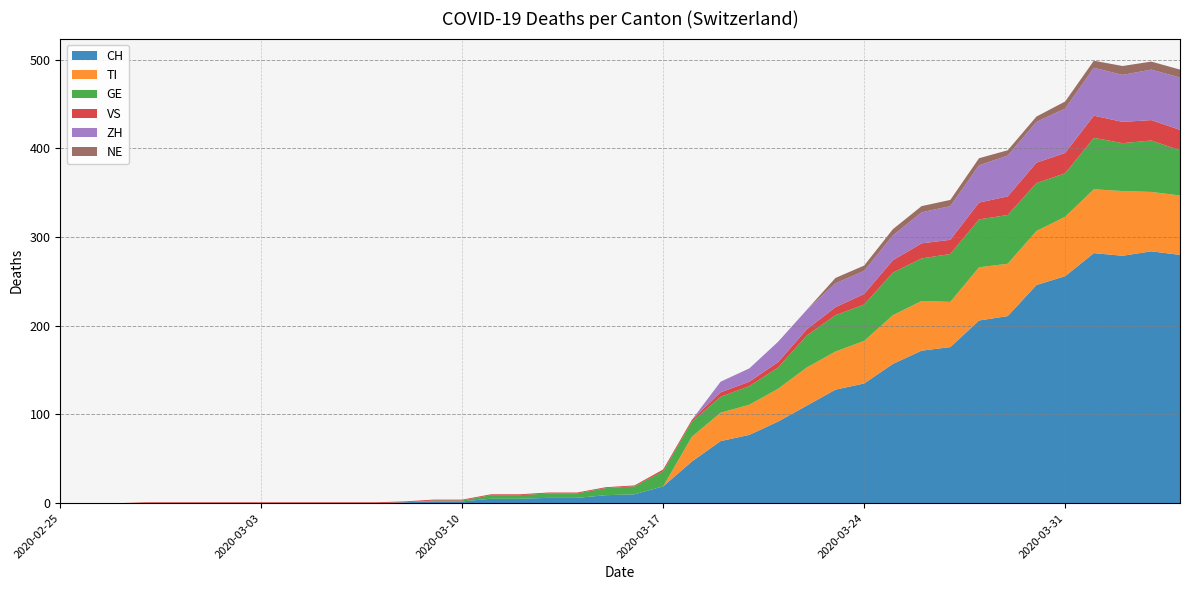

Reading right to left, what are all the values shown in this chart?

CH: 2020-04-04=280	2020-04-03=284	2020-04-02=279	2020-04-01=282	2020-03-31=256	2020-03-30=246	2020-03-29=211	2020-03-28=206	2020-03-27=176	2020-03-26=172	2020-03-25=157	2020-03-24=135	2020-03-23=128	2020-03-22=110	2020-03-21=92	2020-03-20=77	2020-03-19=70	2020-03-18=47	2020-03-17=19	2020-03-16=10	2020-03-15=9	2020-03-14=6	2020-03-13=6	2020-03-12=5	2020-03-11=5	2020-03-10=2	2020-03-09=2	2020-03-08=1	2020-03-07=0	2020-03-06=0	2020-03-05=0	2020-03-04=0	2020-03-03=0	2020-03-02=0	2020-03-01=0	2020-02-29=0	2020-02-28=0	2020-02-27=0	2020-02-26=0	2020-02-25=0
TI: 2020-04-04=67	2020-04-03=67	2020-04-02=73	2020-04-01=72	2020-03-31=67	2020-03-30=61	2020-03-29=59	2020-03-28=60	2020-03-27=51	2020-03-26=56	2020-03-25=55	2020-03-24=48	2020-03-23=43	2020-03-22=43	2020-03-21=37	2020-03-20=34	2020-03-19=32	2020-03-18=28	2020-03-17=0	2020-03-16=0	2020-03-15=0	2020-03-14=0	2020-03-13=0	2020-03-12=0	2020-03-11=0	2020-03-10=0	2020-03-09=0	2020-03-08=0	2020-03-07=0	2020-03-06=0	2020-03-05=0	2020-03-04=0	2020-03-03=0	2020-03-02=0	2020-03-01=0	2020-02-29=0	2020-02-28=0	2020-02-27=0	2020-02-26=0	2020-02-25=0
GE: 2020-04-04=51	2020-04-03=58	2020-04-02=54	2020-04-01=58	2020-03-31=49	2020-03-30=54	2020-03-29=55	2020-03-28=54	2020-03-27=54	2020-03-26=48	2020-03-25=48	2020-03-24=41	2020-03-23=41	2020-03-22=36	2020-03-21=24	2020-03-20=21	2020-03-19=18	2020-03-18=17	2020-03-17=17	2020-03-16=9	2020-03-15=8	2020-03-14=5	2020-03-13=5	2020-03-12=4	2020-03-11=4	2020-03-10=1	2020-03-09=1	2020-03-08=0	2020-03-07=0	2020-03-06=0	2020-03-05=0	2020-03-04=0	2020-03-03=0	2020-03-02=0	2020-03-01=0	2020-02-29=0	2020-02-28=0	2020-02-27=0	2020-02-26=0	2020-02-25=0
VS: 2020-04-04=23	2020-04-03=23	2020-04-02=24	2020-04-01=25	2020-03-31=23	2020-03-30=23	2020-03-29=21	2020-03-28=19	2020-03-27=16	2020-03-26=17	2020-03-25=14	2020-03-24=12	2020-03-23=9	2020-03-22=7	2020-03-21=6	2020-03-20=5	2020-03-19=5	2020-03-18=2	2020-03-17=2	2020-03-16=1	2020-03-15=1	2020-03-14=1	2020-03-13=1	2020-03-12=1	2020-03-11=1	2020-03-10=1	2020-03-09=1	2020-03-08=1	2020-03-07=1	2020-03-06=1	2020-03-05=1	2020-03-04=1	2020-03-03=1	2020-03-02=1	2020-03-01=1	2020-02-29=1	2020-02-28=1	2020-02-27=0	2020-02-26=0	2020-02-25=0
ZH: 2020-04-04=59	2020-04-03=57	2020-04-02=53	2020-04-01=54	2020-03-31=50	2020-03-30=46	2020-03-29=46	2020-03-28=42	2020-03-27=38	2020-03-26=35	2020-03-25=28	2020-03-24=26	2020-03-23=27	2020-03-22=22	2020-03-21=23	2020-03-20=15	2020-03-19=12	2020-03-18=0	2020-03-17=0	2020-03-16=0	2020-03-15=0	2020-03-14=0	2020-03-13=0	2020-03-12=0	2020-03-11=0	2020-03-10=0	2020-03-09=0	2020-03-08=0	2020-03-07=0	2020-03-06=0	2020-03-05=0	2020-03-04=0	2020-03-03=0	2020-03-02=0	2020-03-01=0	2020-02-29=0	2020-02-28=0	2020-02-27=0	2020-02-26=0	2020-02-25=0
NE: 2020-04-04=9	2020-04-03=9	2020-04-02=10	2020-04-01=8	2020-03-31=8	2020-03-30=6	2020-03-29=6	2020-03-28=8	2020-03-27=7	2020-03-26=7	2020-03-25=7	2020-03-24=6	2020-03-23=6	2020-03-22=0	2020-03-21=0	2020-03-20=0	2020-03-19=0	2020-03-18=0	2020-03-17=0	2020-03-16=0	2020-03-15=0	2020-03-14=0	2020-03-13=0	2020-03-12=0	2020-03-11=0	2020-03-10=0	2020-03-09=0	2020-03-08=0	2020-03-07=0	2020-03-06=0	2020-03-05=0	2020-03-04=0	2020-03-03=0	2020-03-02=0	2020-03-01=0	2020-02-29=0	2020-02-28=0	2020-02-27=0	2020-02-26=0	2020-02-25=0